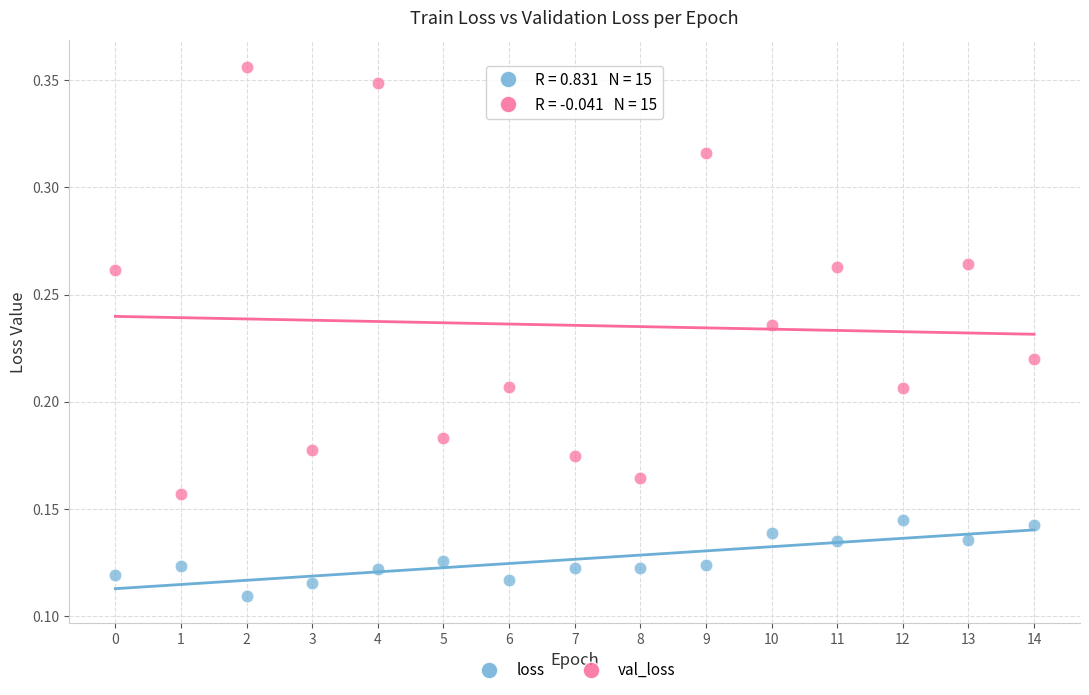

Which series contains the highest Y value?

val_loss